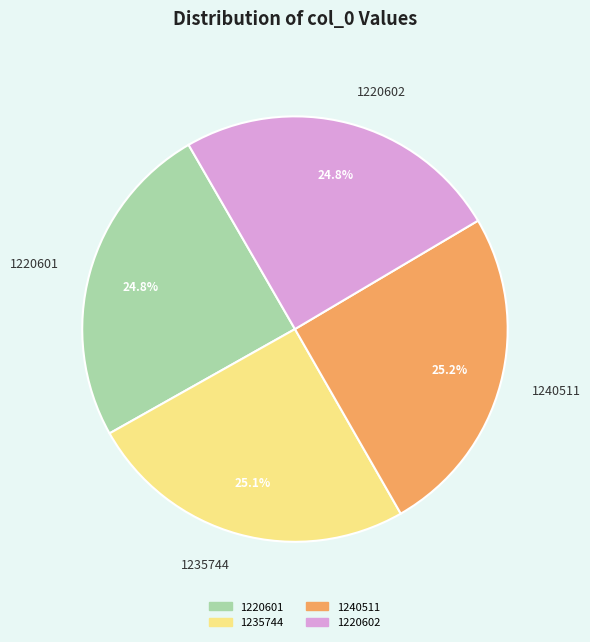

Approximately how many times larger is the value at 1235744 compared to 1220602?

1.0